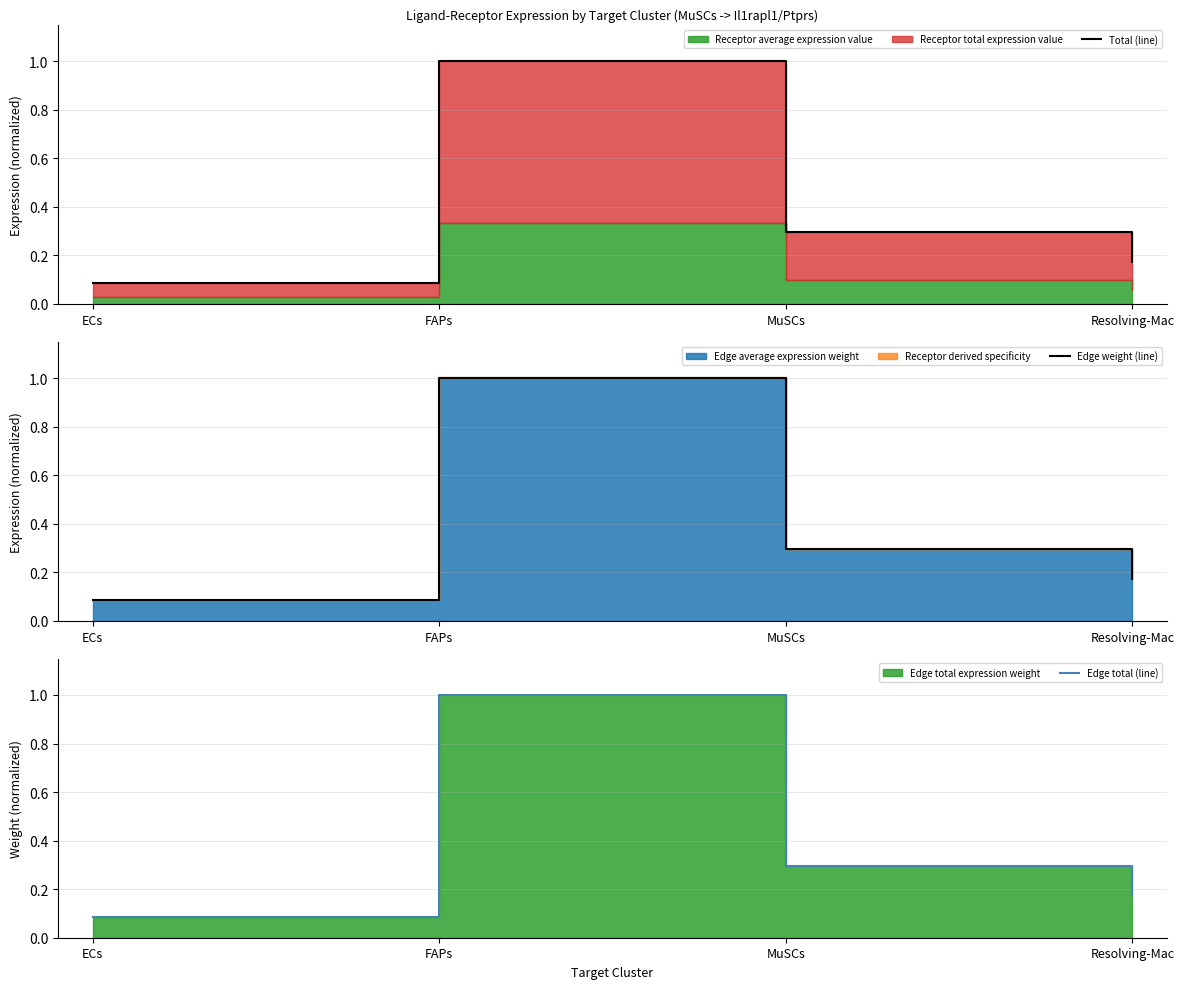

What is the difference between the maximum and minimum values in the Edge total (line) series?

0.9